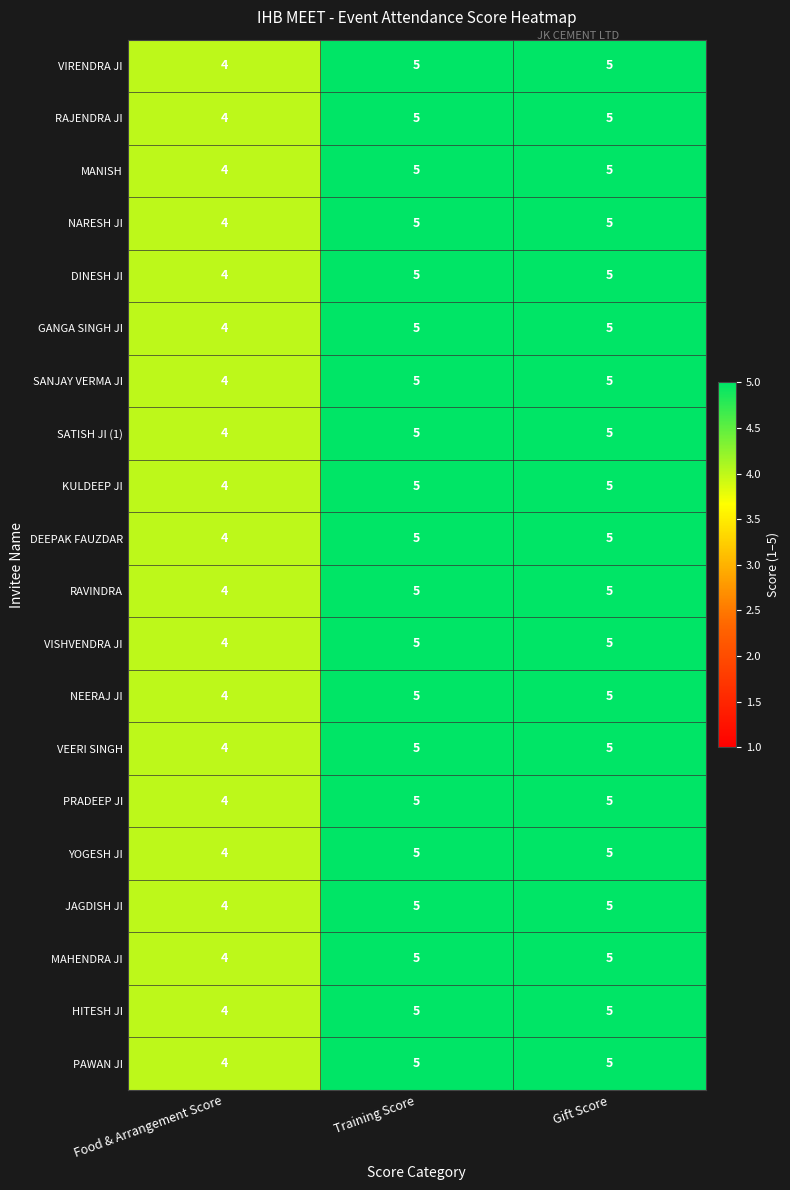

What is the total value across all series at Gift Score?

100